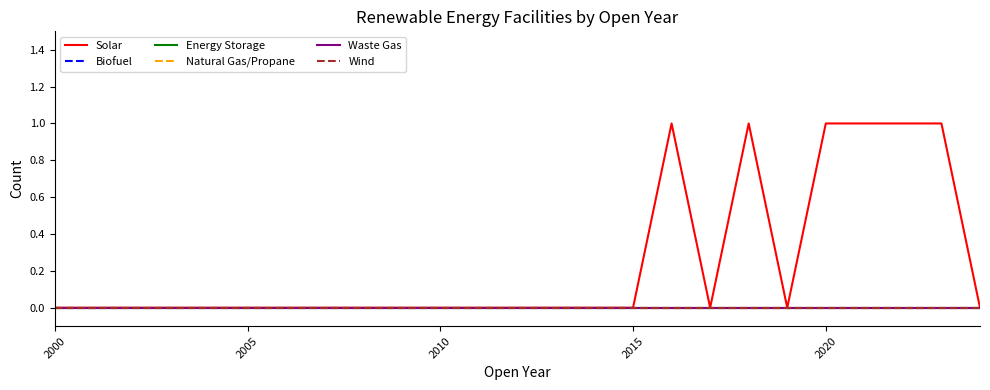

Does the chart display data point markers on the line(s)?

No